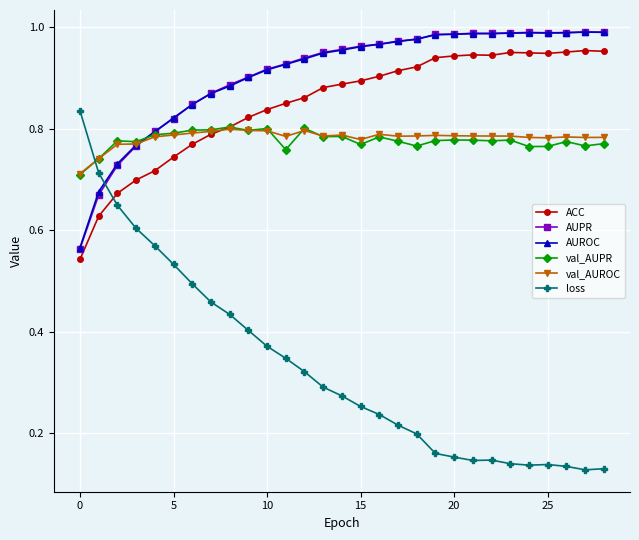

Which series has the largest range (max minus min)?

loss